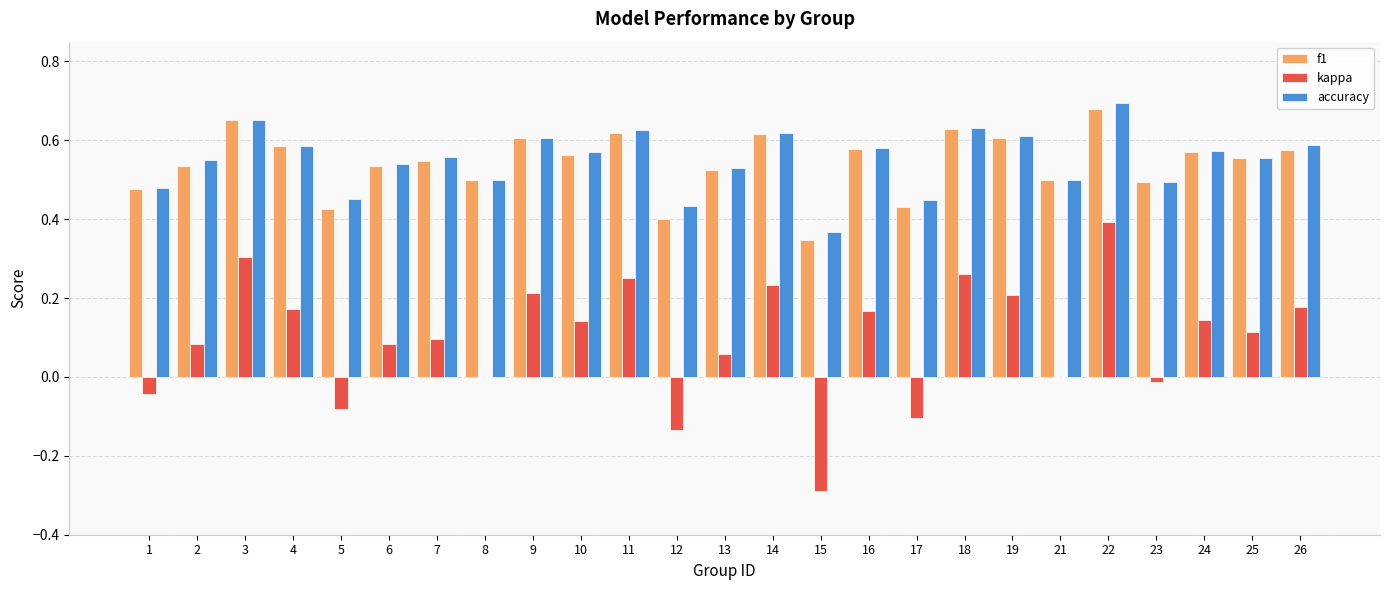

Which series changed the most between 2 and 21?

kappa